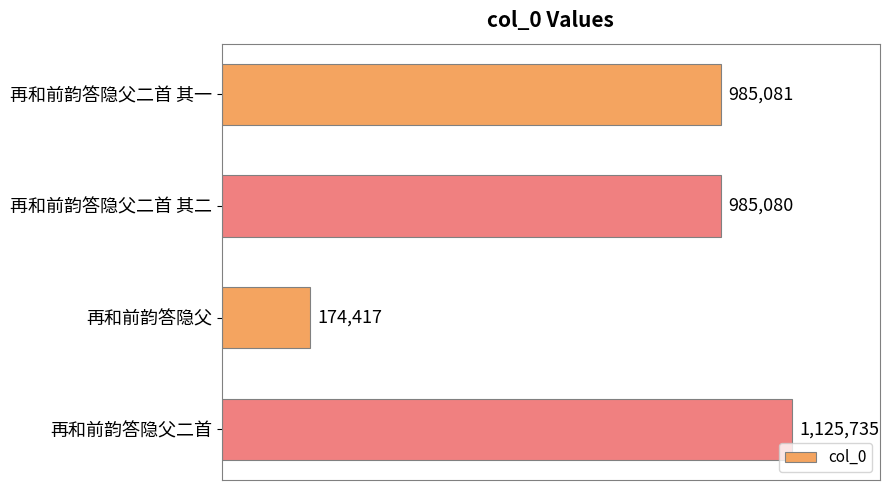

At which label is the value closest to 650076?

再和前韵答隐父二首 其二